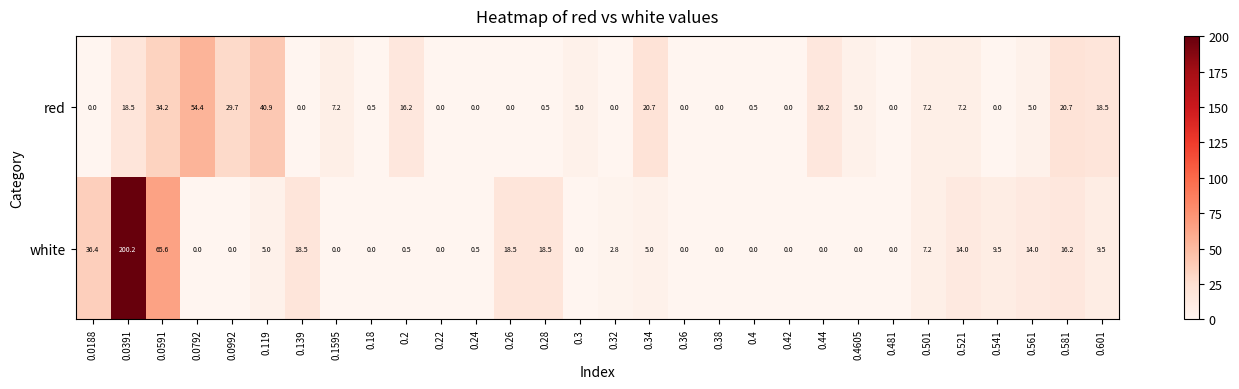

What is the maximum value shown in the chart?

200.2